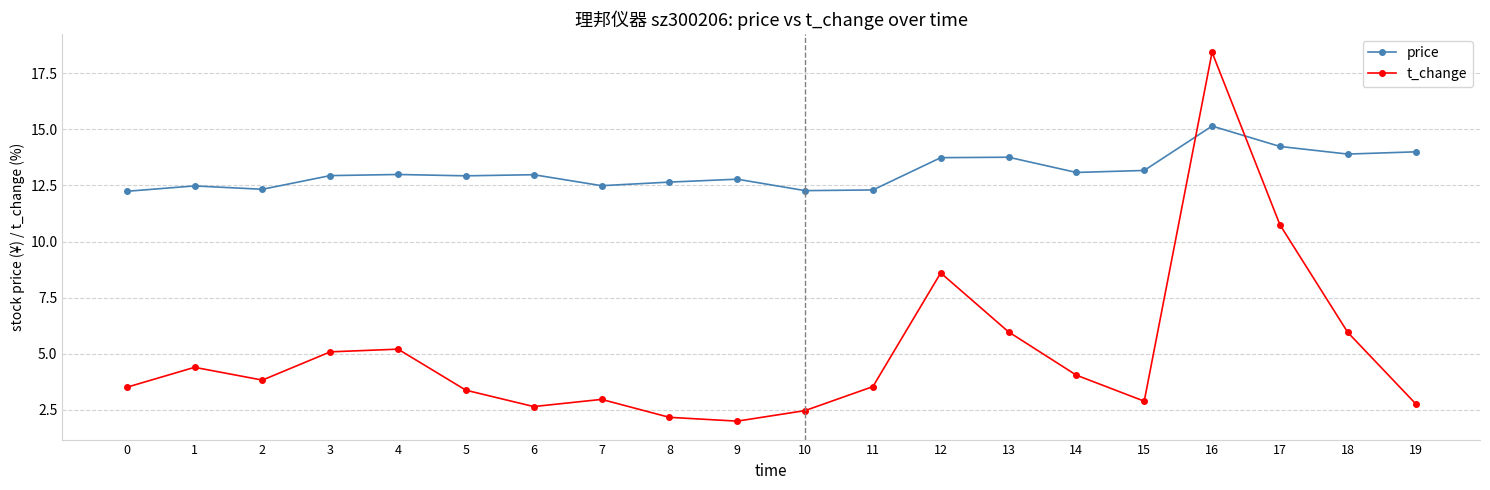

Between 5 and 9, which series saw the biggest shift?

t_change